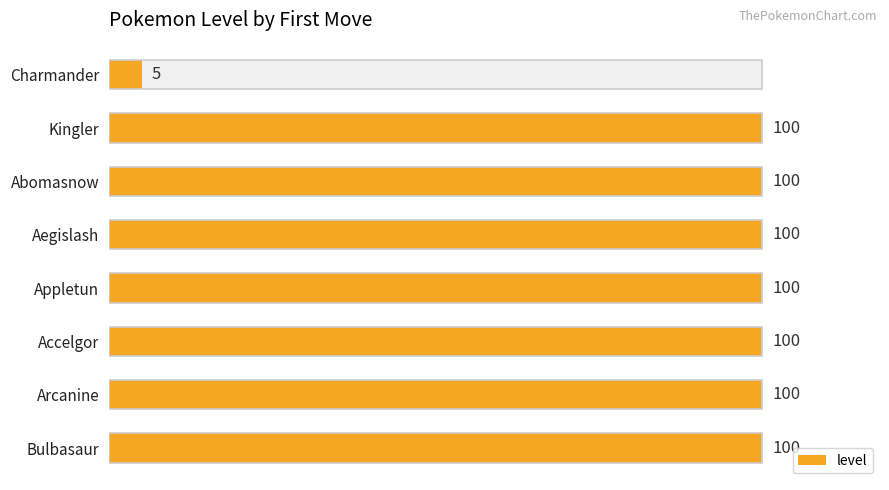

Are the bars horizontal?

Yes